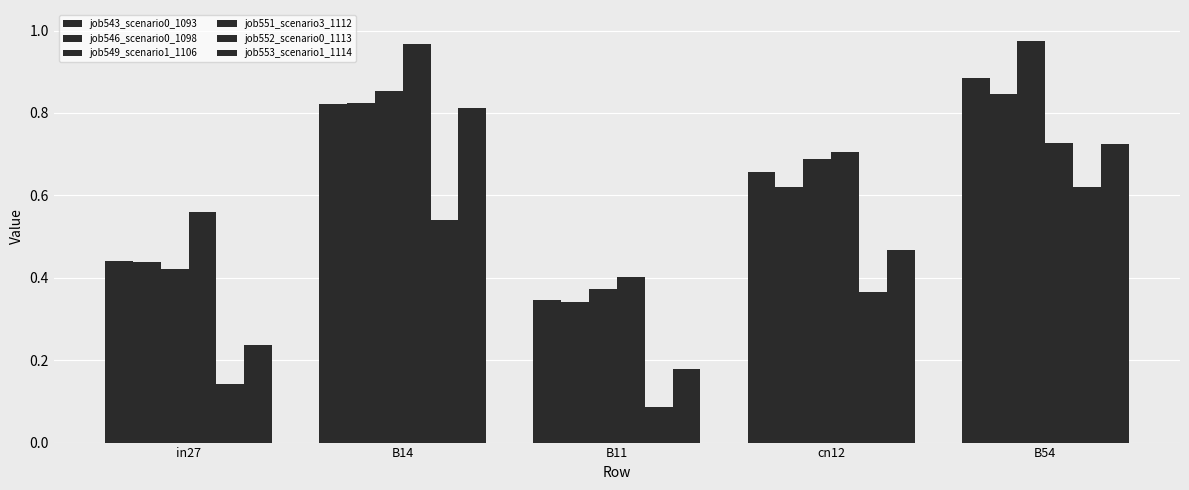

What is the greatest value displayed?

1.0